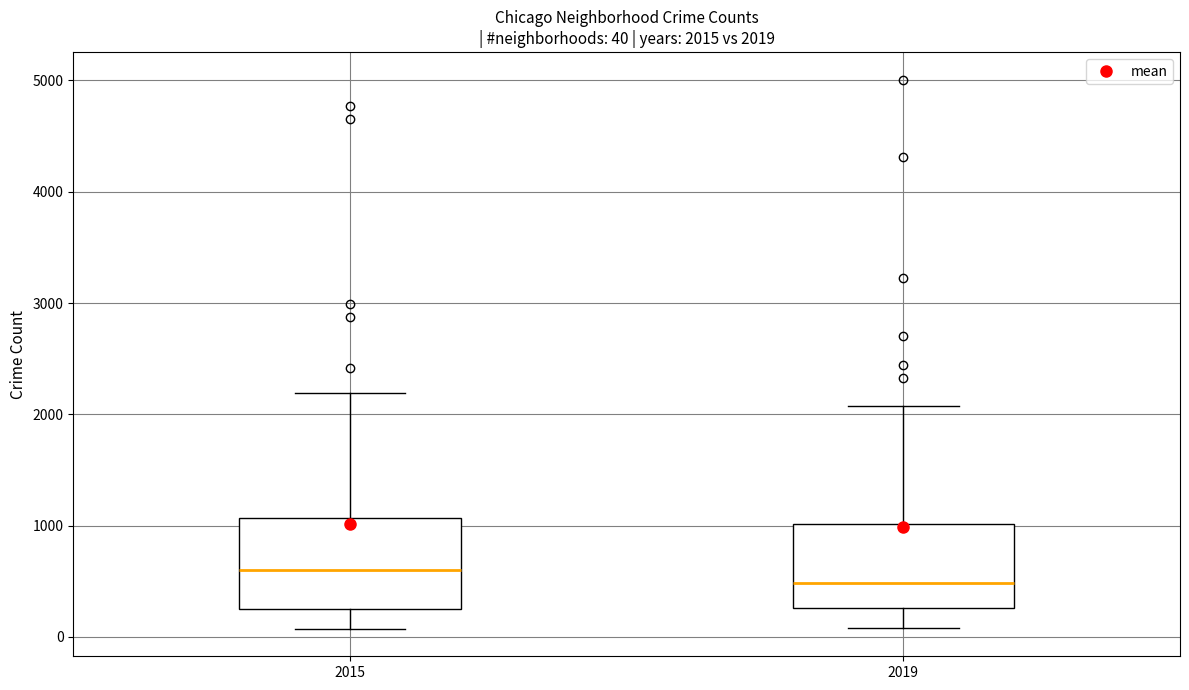

Which box's median line is the highest?

2015